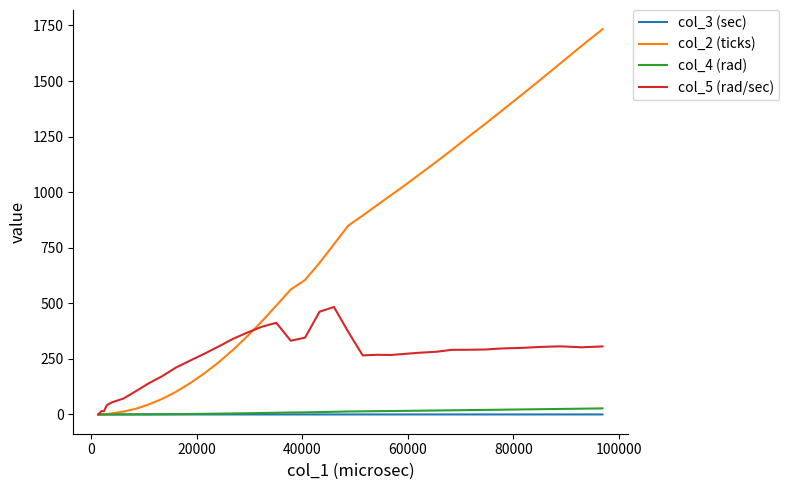

Which series has the widest spread of values?

col_2 (ticks)